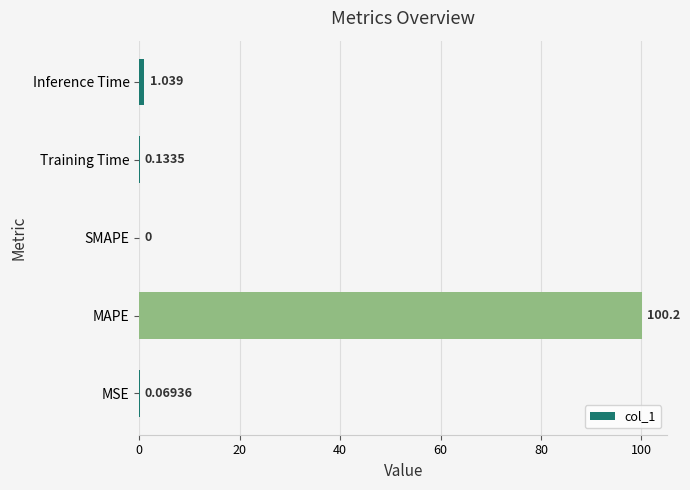

Which category has the highest value across all series?

MAPE